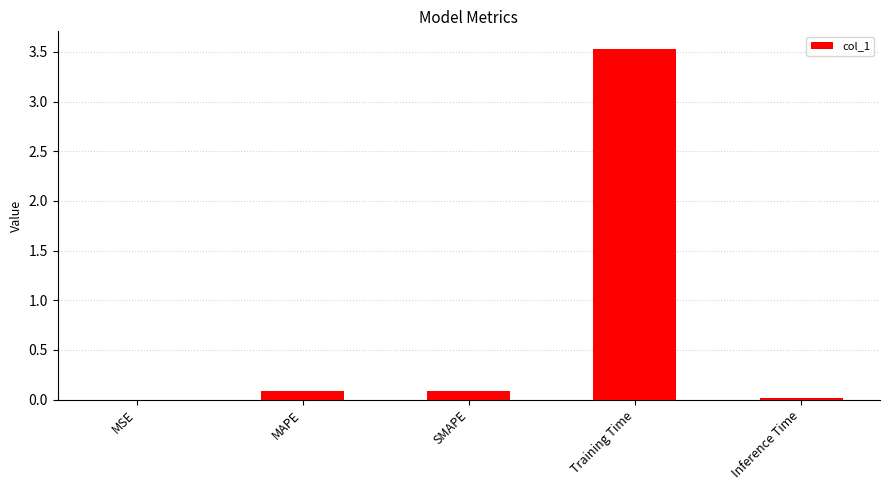

What is the sum of all values?

3.7